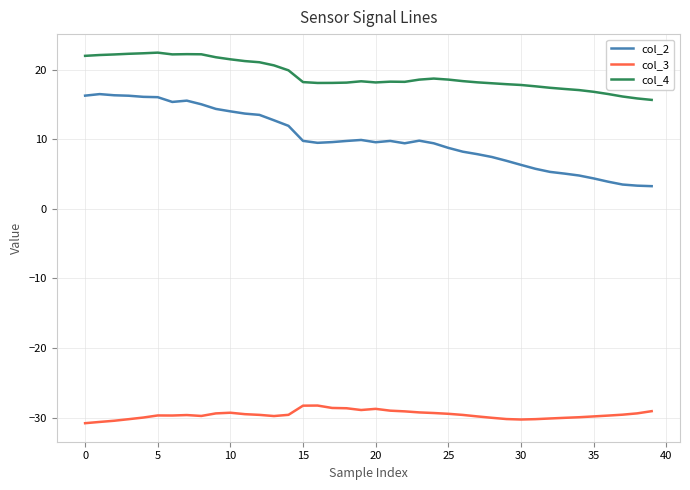

Which series has the largest total across all categories?

col_4